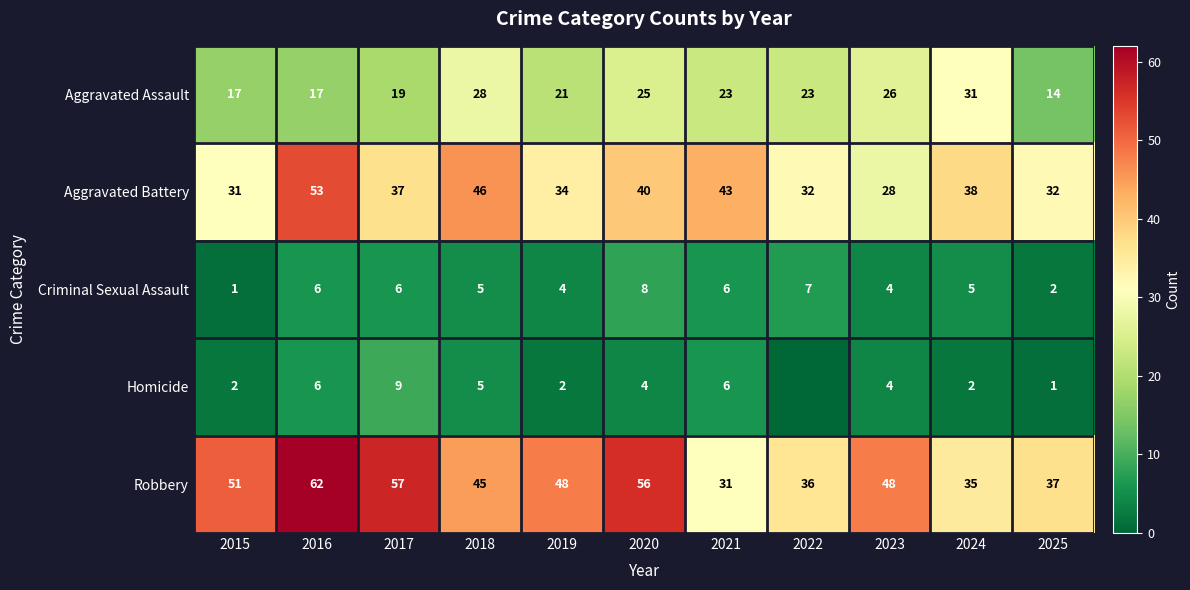

Is it true that Criminal Sexual Assault equals 1 at 2015?

True